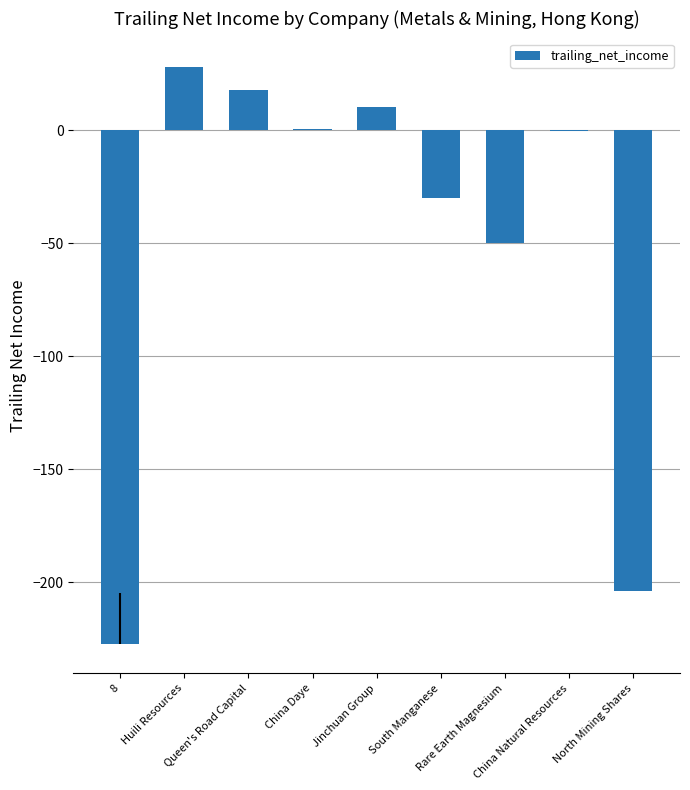

What is the sum of all values?

-454.9